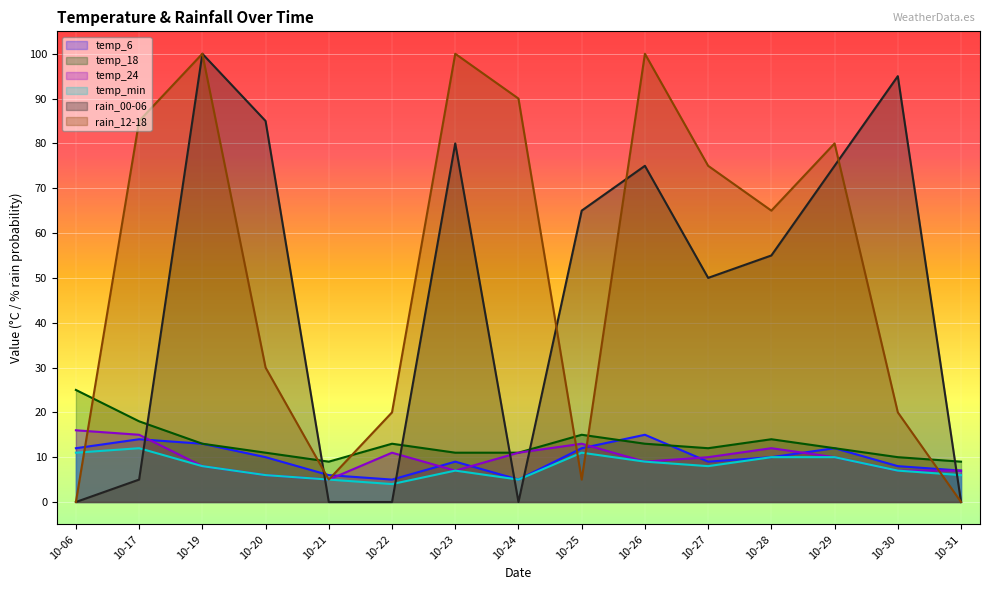

Rank the series at 10-24 from highest to lowest value.

rain_12-18, temp_18, temp_24, temp_6, temp_min, rain_00-06